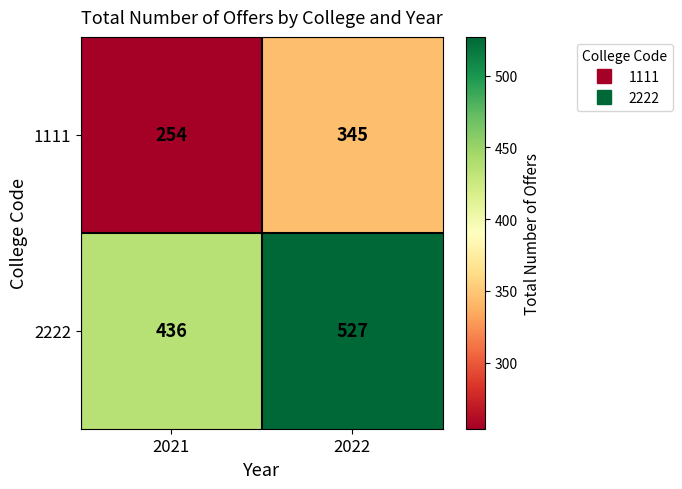

What is the difference between the maximum and minimum values in the 1111 series?

91